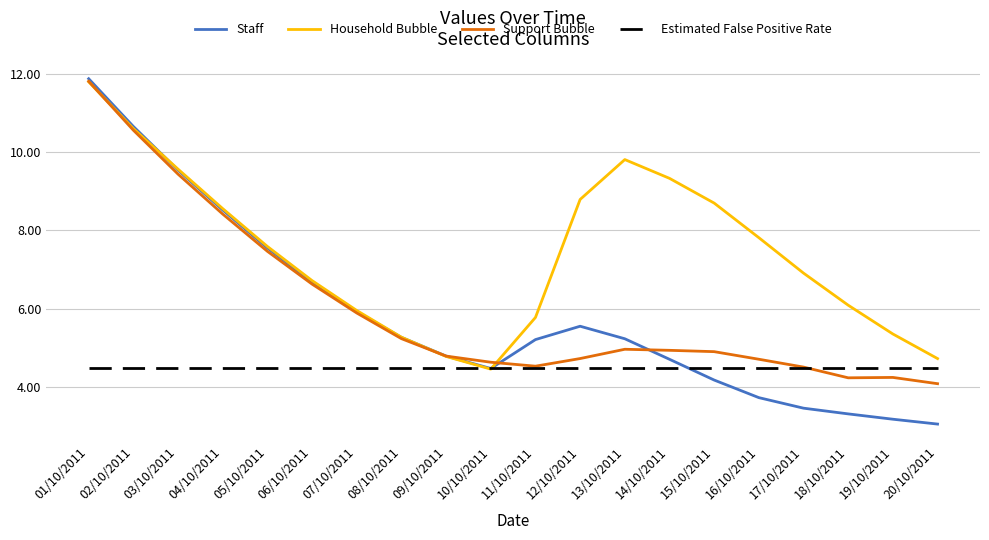

What is the total value across all series at 15/10/2011?

22.3